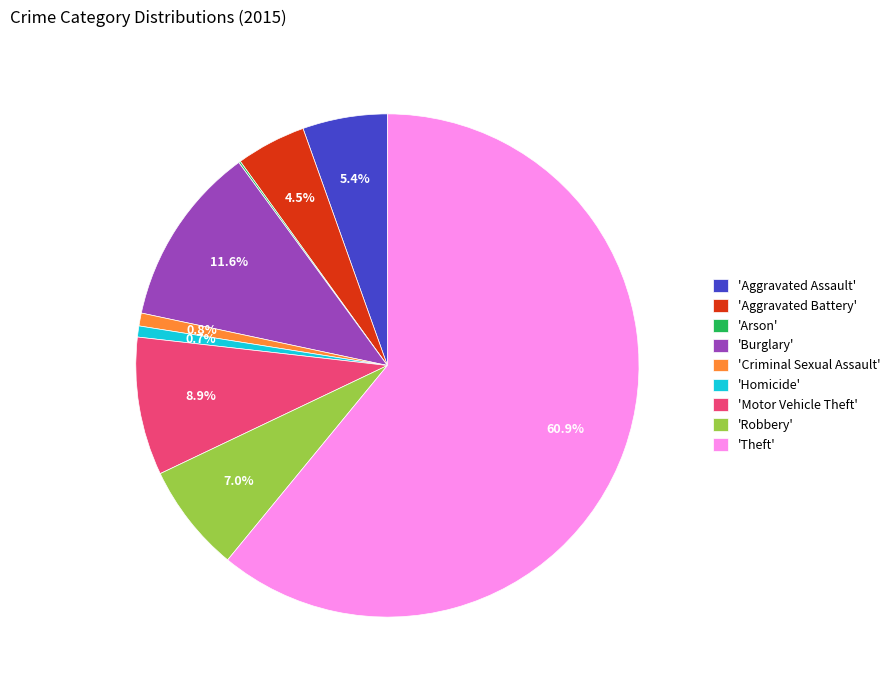

Is the sum of 'Criminal Sexual Assault' and 'Robbery' greater than half?

No